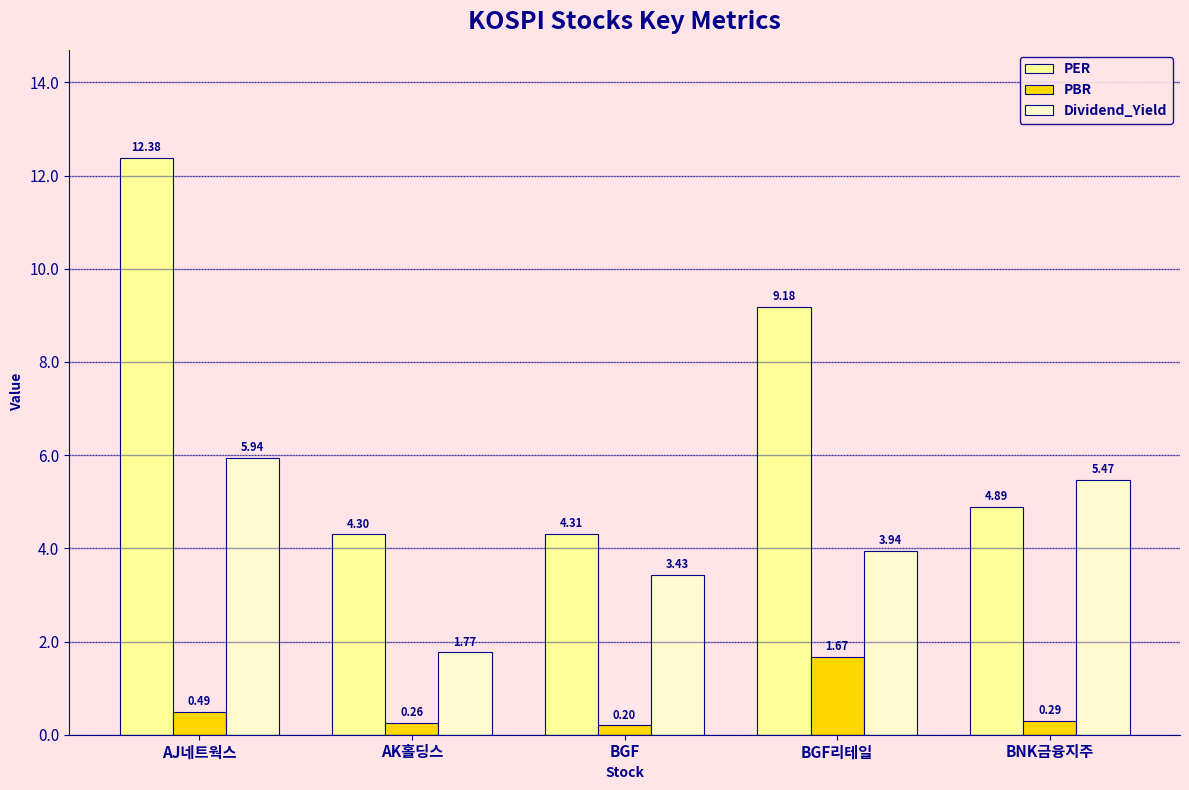

How many bars are there in each group?

3